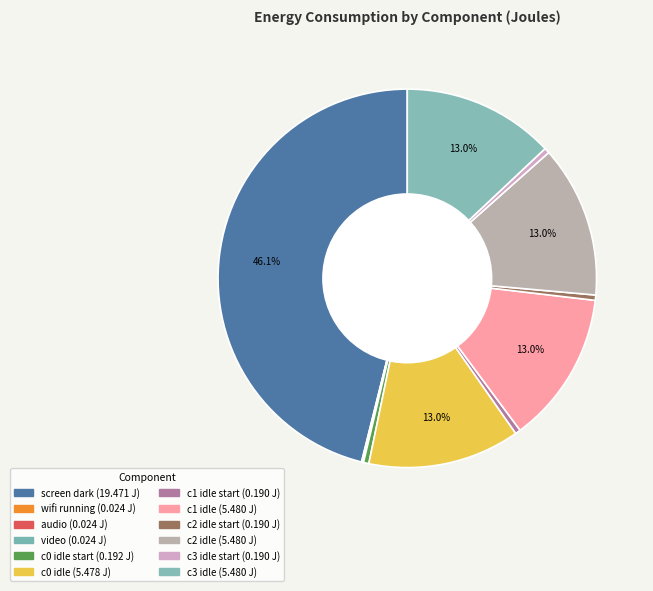

What is the smallest slice in the pie chart?

wifi running